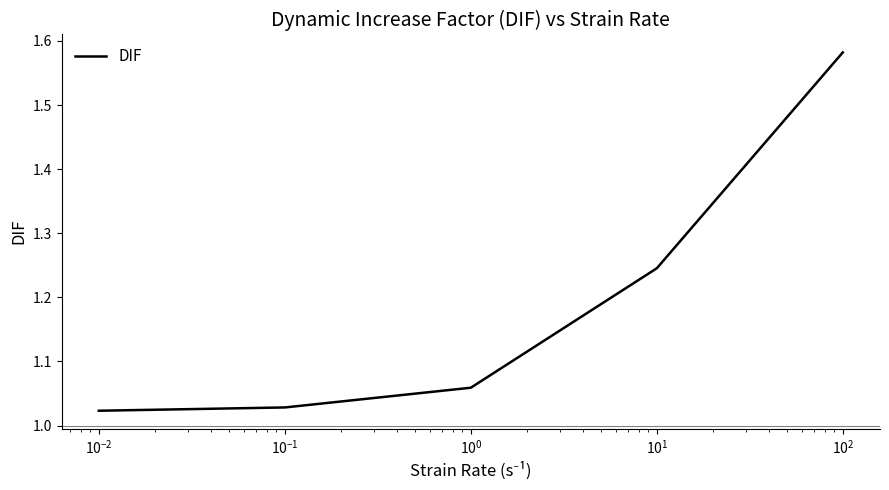

What is the difference between the maximum and second lowest values?

0.6